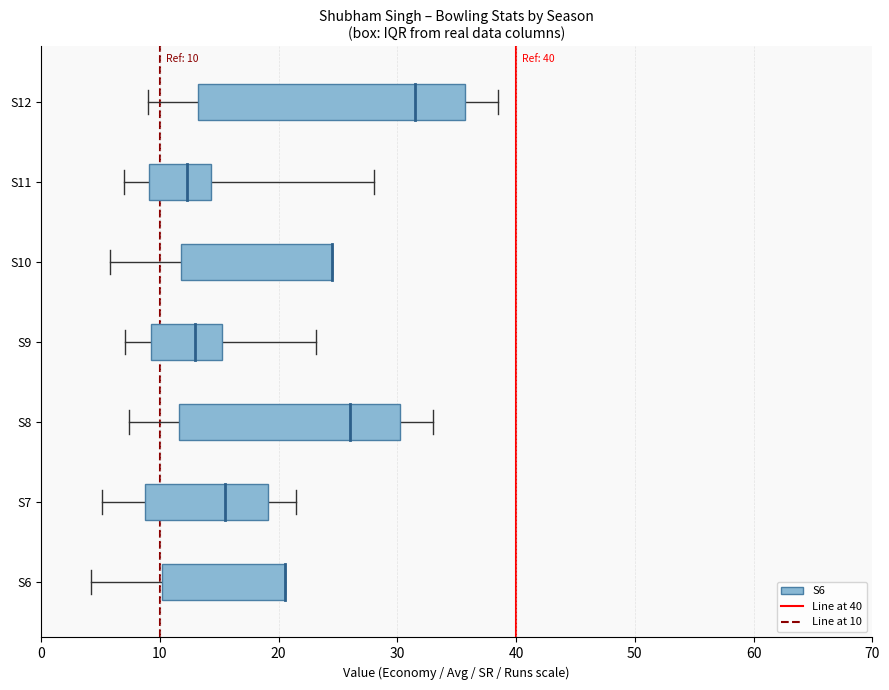

Between 10 and 0, which is larger?

10